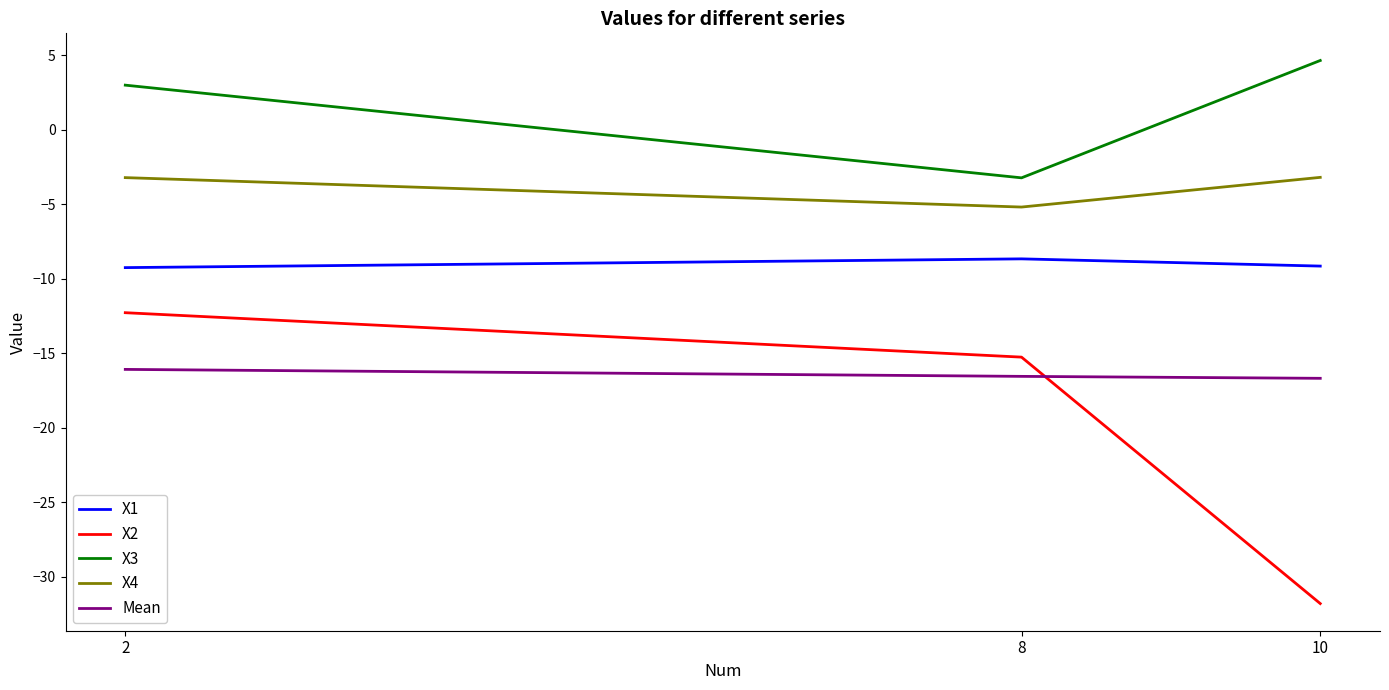

What is the greatest value displayed?

4.6